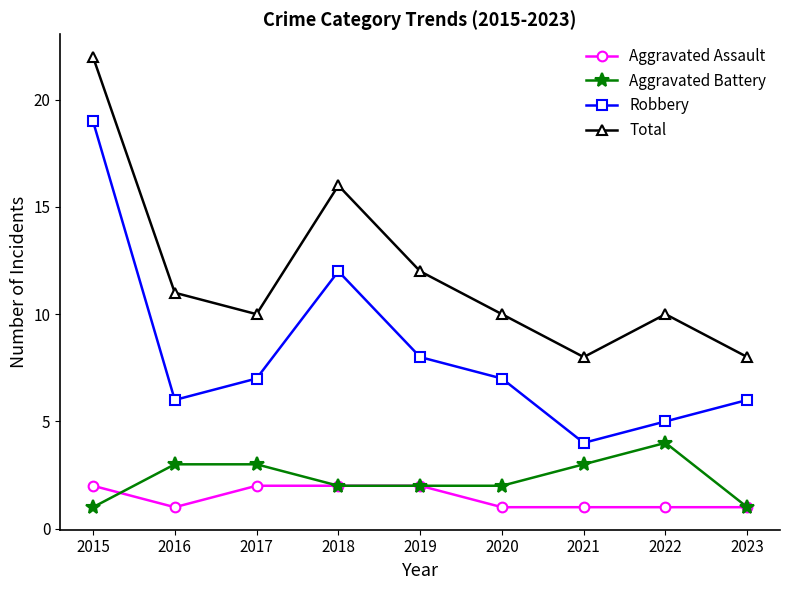

How many interior local peaks does the Robbery series have?

1